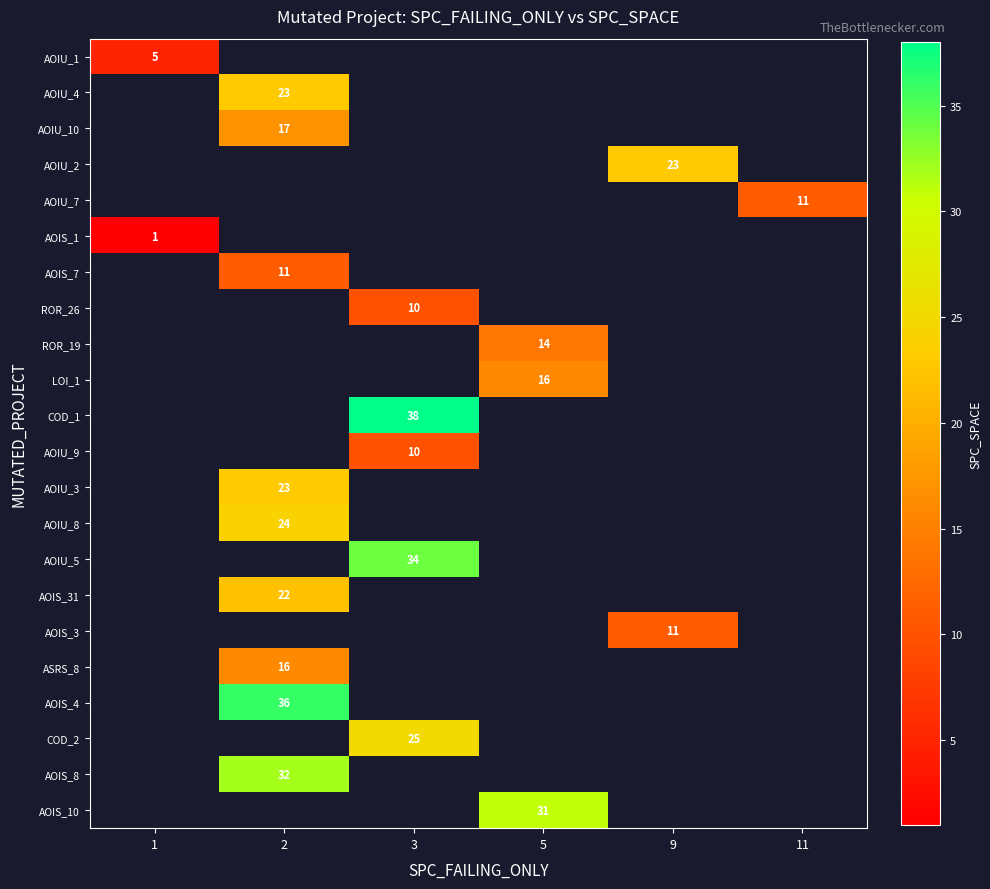

How many categories are shown in the chart?

6